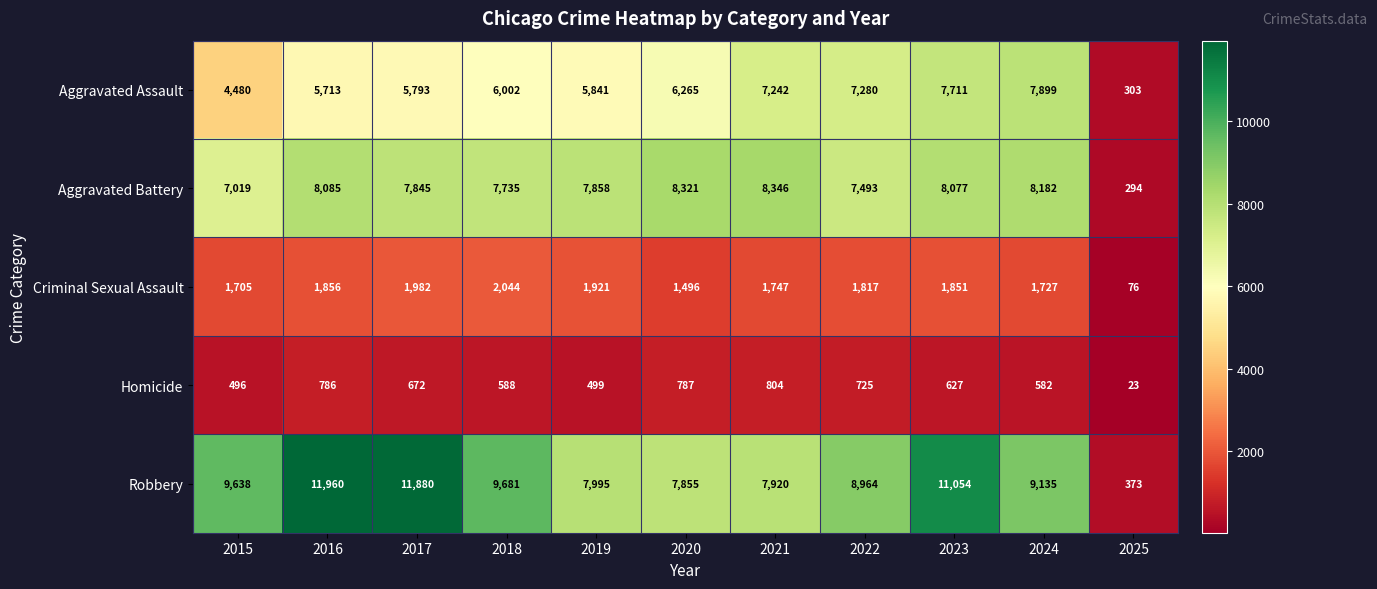

What is the difference between the second highest and minimum values in the Aggravated Assault series?

7408